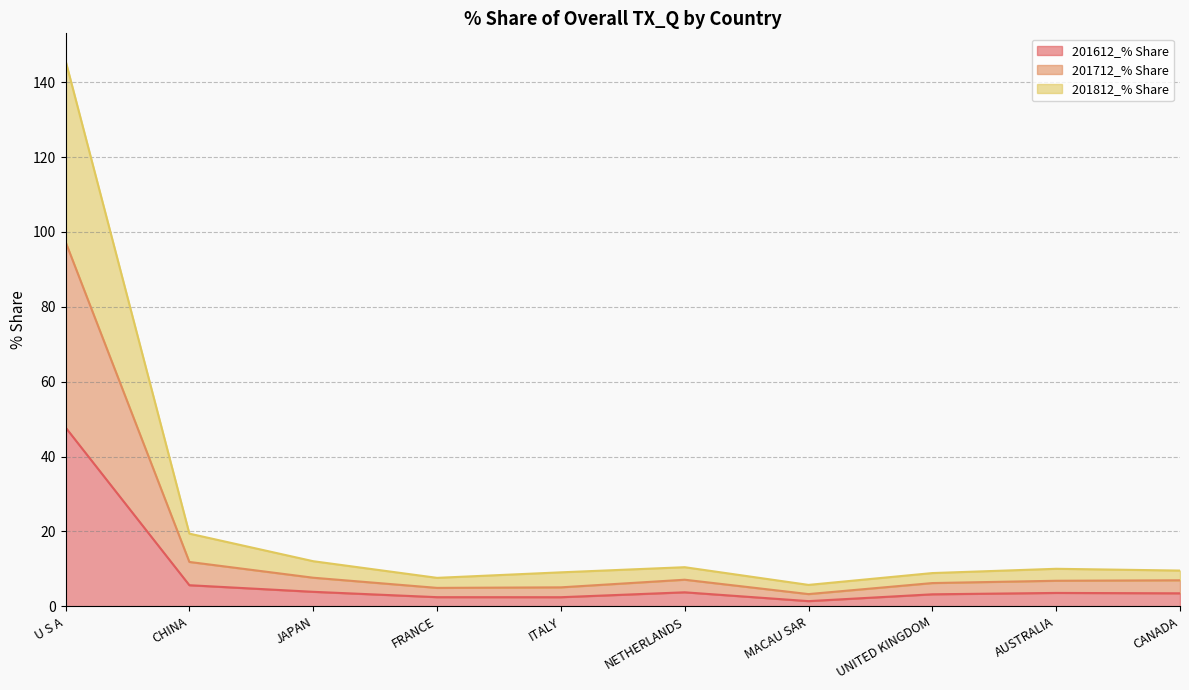

How many values in the 201612_% Share series are below 3?

3